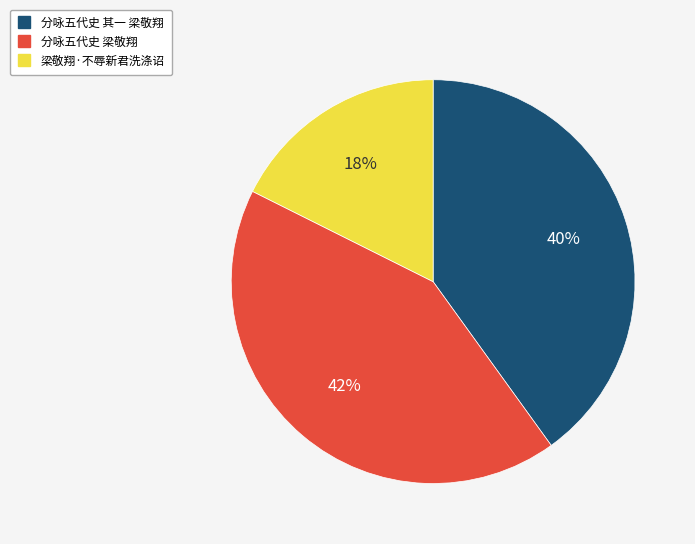

What is the ratio of the value at 梁敬翔·不辱新君洗涤诏 to the value at 分咏五代史 梁敬翔?

0.4